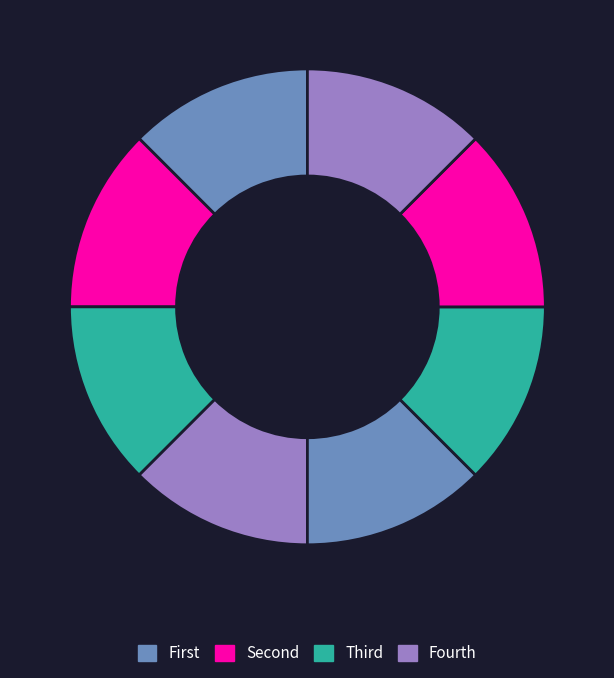

How many slices are in this pie chart?

8